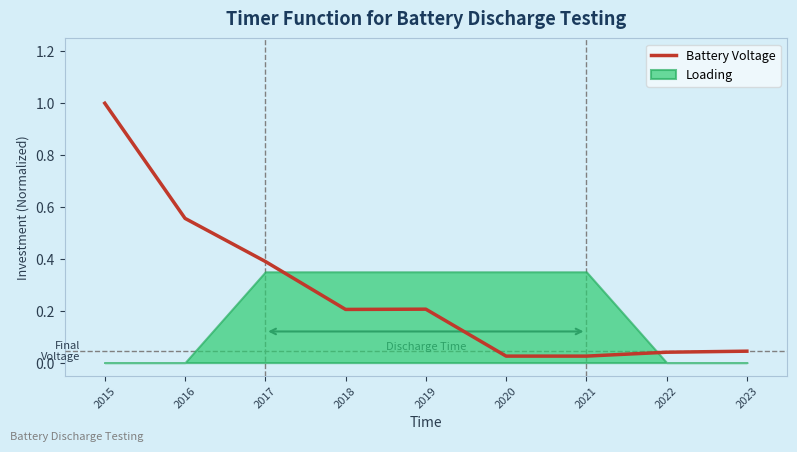

List the labels in order of value, largest first.

2015, 2016, 2017, 2019, 2018, 2023, 2022, 2020, 2021